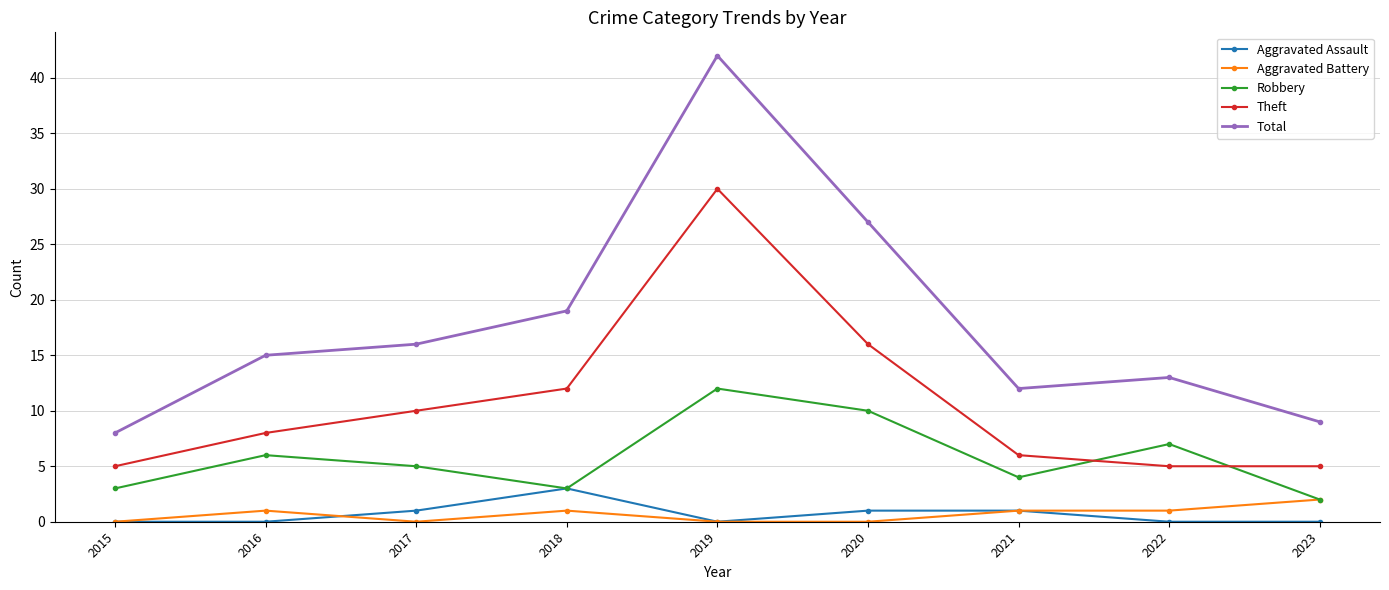

What is the difference between the second highest and minimum values in the Aggravated Assault series?

1